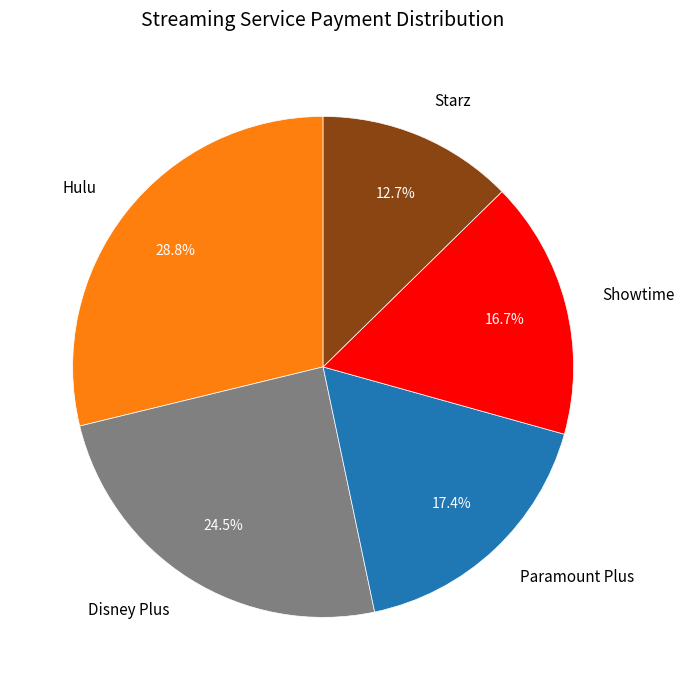

Rank the categories by value from highest to lowest.

Hulu, Disney Plus, Paramount Plus, Showtime, Starz